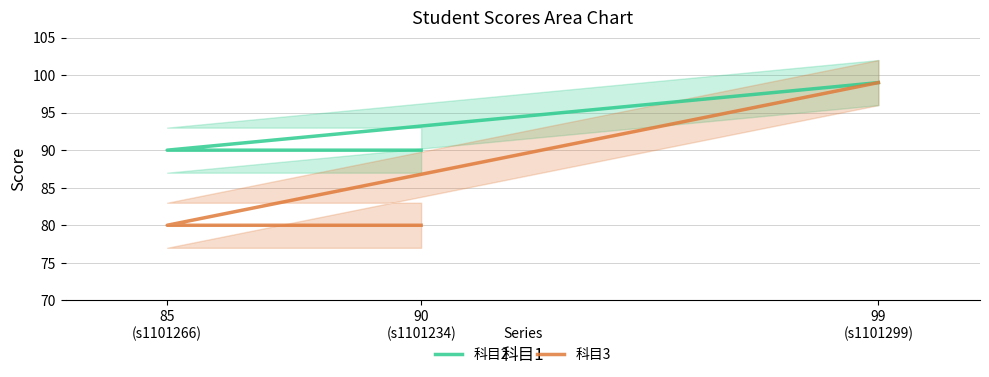

What is the minimum value for 科目3?

80